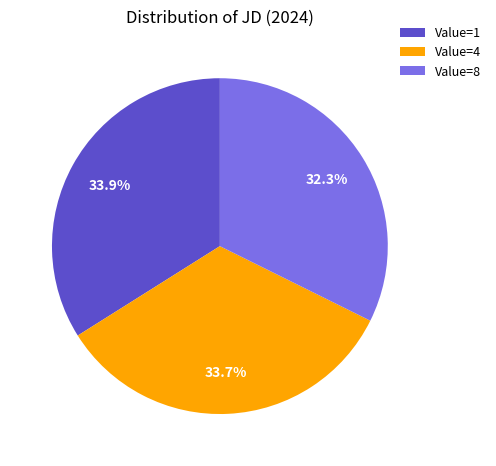

Count the number of slices in the pie.

3